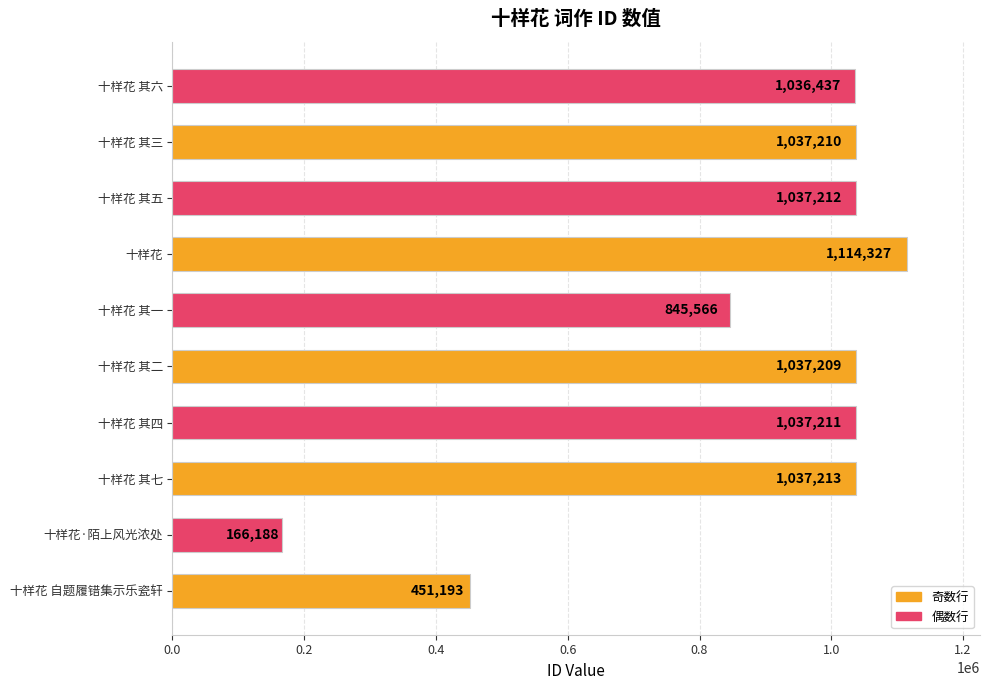

Rank the categories by value from highest to lowest.

十样花, 十样花 其七, 十样花 其五, 十样花 其四, 十样花 其三, 十样花 其二, 十样花 其六, 十样花 其一, 十样花 自题履错集示乐瓷轩, 十样花·陌上风光浓处